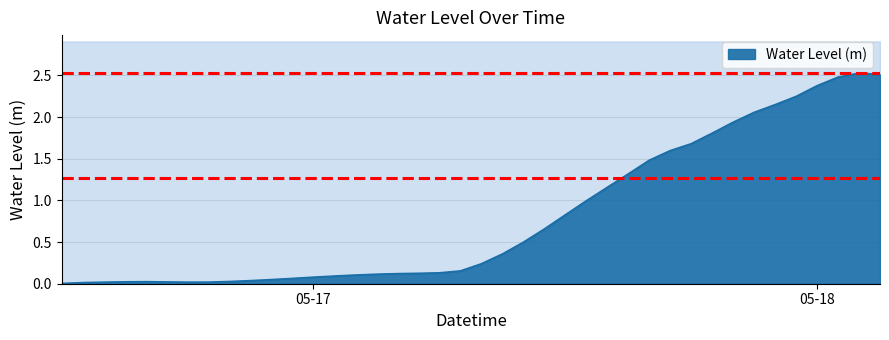

List the labels in order of value, smallest first.

2024-05-16 12:00:00, 2024-05-16 13:00:00, 2024-05-16 18:00:00, 2024-05-16 14:00:00, 2024-05-16 19:00:00, 2024-05-16 17:00:00, 2024-05-16 15:00:00, 2024-05-16 16:00:00, 2024-05-16 20:00:00, 2024-05-16 21:00:00, 2024-05-16 22:00:00, 2024-05-16 23:00:00, 2024-05-17 00:00:00, 2024-05-17 01:00:00, 2024-05-17 02:00:00, 2024-05-17 03:00:00, 2024-05-17 04:00:00, 2024-05-17 05:00:00, 2024-05-17 06:00:00, 2024-05-17 07:00:00, 2024-05-17 08:00:00, 2024-05-17 09:00:00, 2024-05-17 10:00:00, 2024-05-17 11:00:00, 2024-05-17 12:00:00, 2024-05-17 13:00:00, 2024-05-17 14:00:00, 2024-05-17 15:00:00, 2024-05-17 16:00:00, 2024-05-17 17:00:00, 2024-05-17 18:00:00, 2024-05-17 19:00:00, 2024-05-17 20:00:00, 2024-05-17 21:00:00, 2024-05-17 22:00:00, 2024-05-17 23:00:00, 2024-05-18 00:00:00, 2024-05-18 01:00:00, 2024-05-18 03:00:00, 2024-05-18 02:00:00